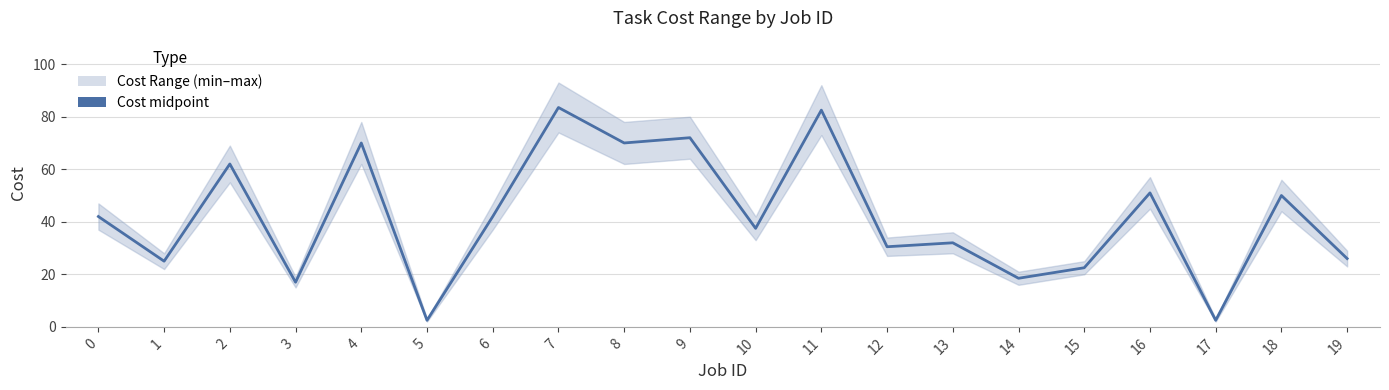

Where does the data first go above 42?

2